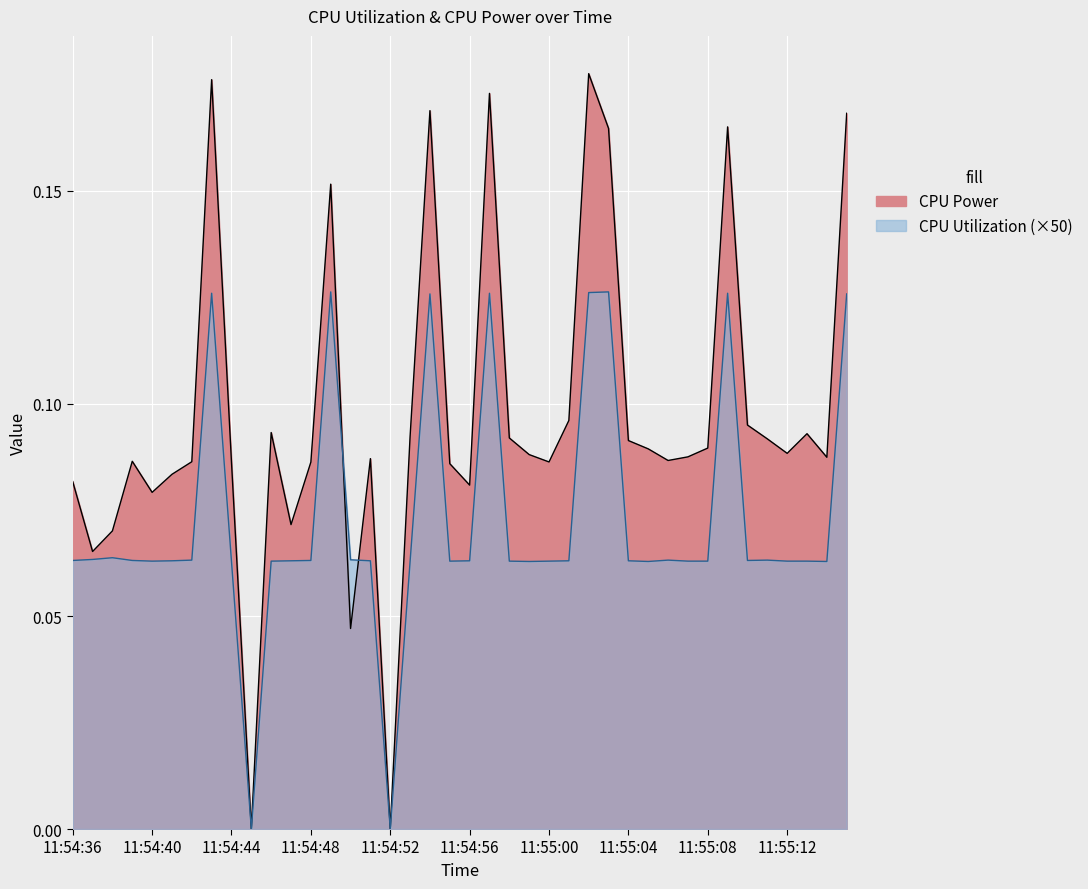

What is the average value of the CPU Utilization series?

0.1